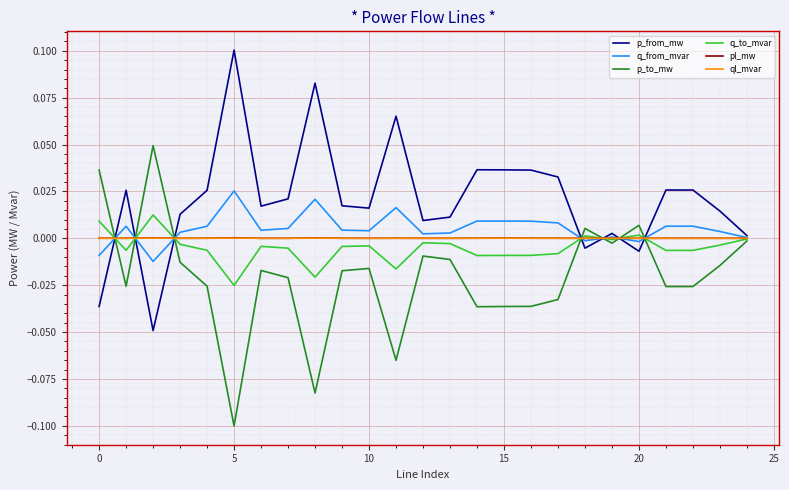

Reading right to left, transcribe all the data shown in this chart.

p_from_mw: 0.0	0.0	0.0	0.0	-0.0	0.0	-0.0	0.0	0.0	0.0	0.0	0.0	0.0	0.1	0.0	0.0	0.1	0.0	0.0	0.1	0.0	0.0	-0.0	0.0	-0.0
q_from_mvar: 0.0	0.0	0.0	0.0	-0.0	0.0	-0.0	0.0	0.0	0.0	0.0	0.0	0.0	0.0	0.0	0.0	0.0	0.0	0.0	0.0	0.0	0.0	-0.0	0.0	-0.0
p_to_mw: -0.0	-0.0	-0.0	-0.0	0.0	-0.0	0.0	-0.0	-0.0	-0.0	-0.0	-0.0	-0.0	-0.1	-0.0	-0.0	-0.1	-0.0	-0.0	-0.1	-0.0	-0.0	0.0	-0.0	0.0
q_to_mvar: -0.0	-0.0	-0.0	-0.0	0.0	-0.0	0.0	-0.0	-0.0	-0.0	-0.0	-0.0	-0.0	-0.0	-0.0	-0.0	-0.0	-0.0	-0.0	-0.0	-0.0	-0.0	0.0	-0.0	0.0
pl_mw: 0.0	0.0	0.0	0.0	0.0	0.0	0.0	0.0	0.0	0.0	0.0	0.0	0.0	0.0	0.0	0.0	0.0	0.0	0.0	0.0	0.0	0.0	0.0	0.0	0.0
ql_mvar: -0.0	0.0	0.0	0.0	0.0	-0.0	0.0	0.0	0.0	0.0	0.0	0.0	0.0	0.0	0.0	0.0	0.0	0.0	0.0	0.0	0.0	0.0	0.0	0.0	0.0